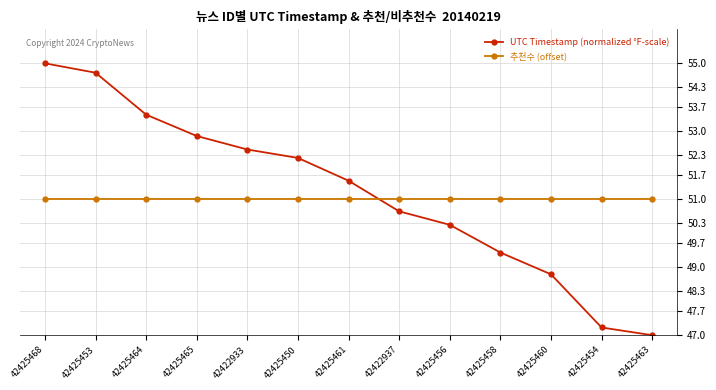

Is the value of UTC Timestamp (normalized °F-scale) at 42422933 greater than the value of 추천수 (offset) at 42422937?

Yes